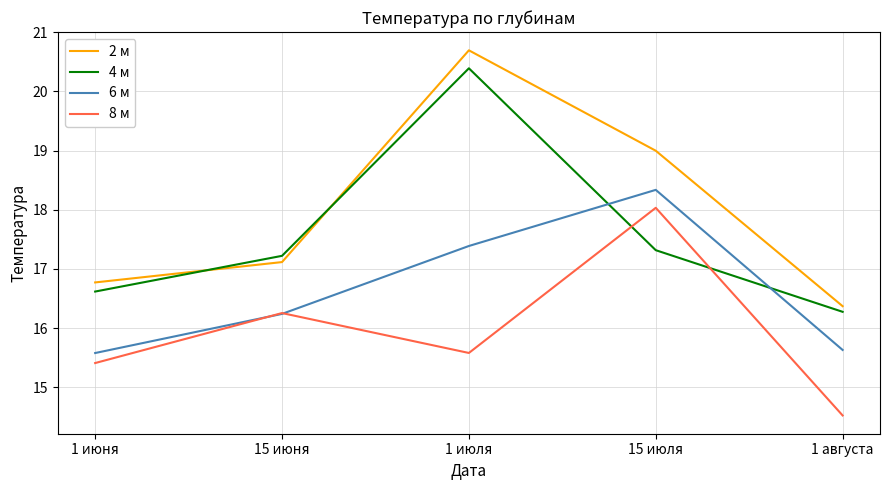

At which category is the sum across all series the highest?

1 июля